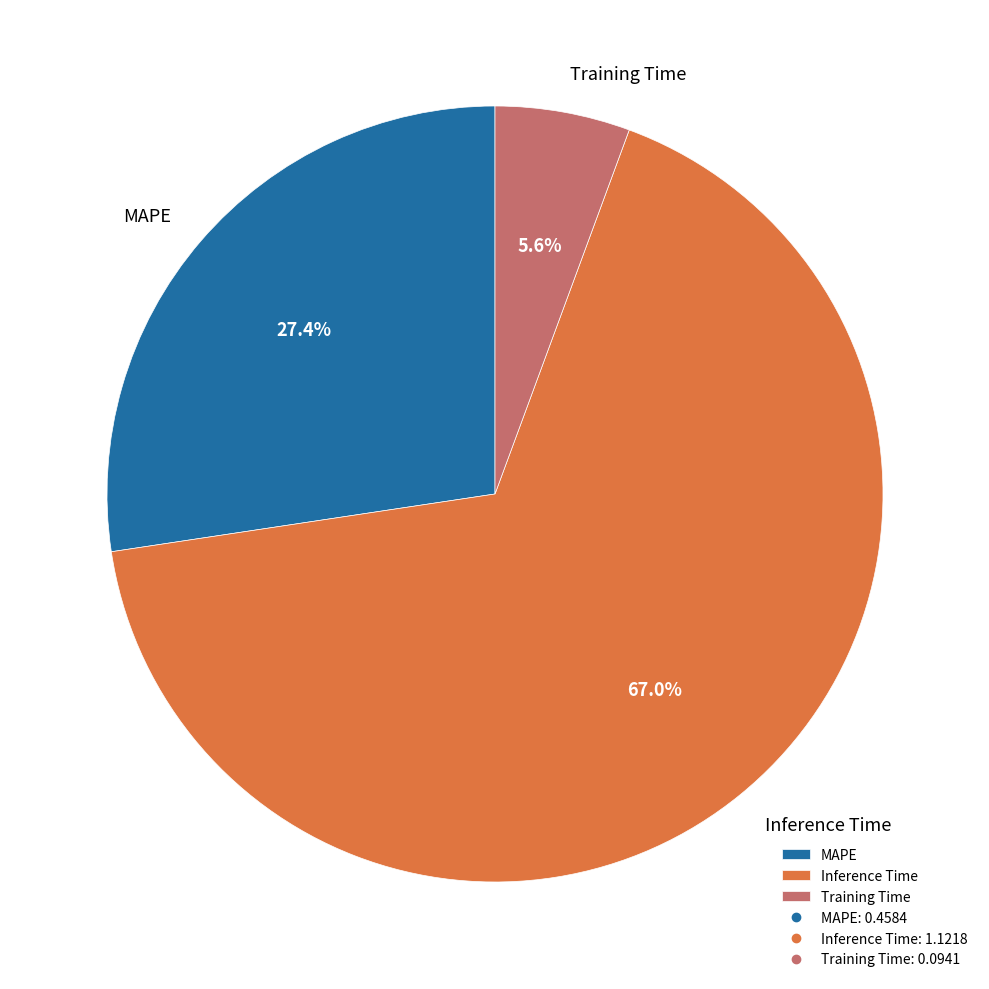

What is the smallest slice in the pie chart?

Training Time